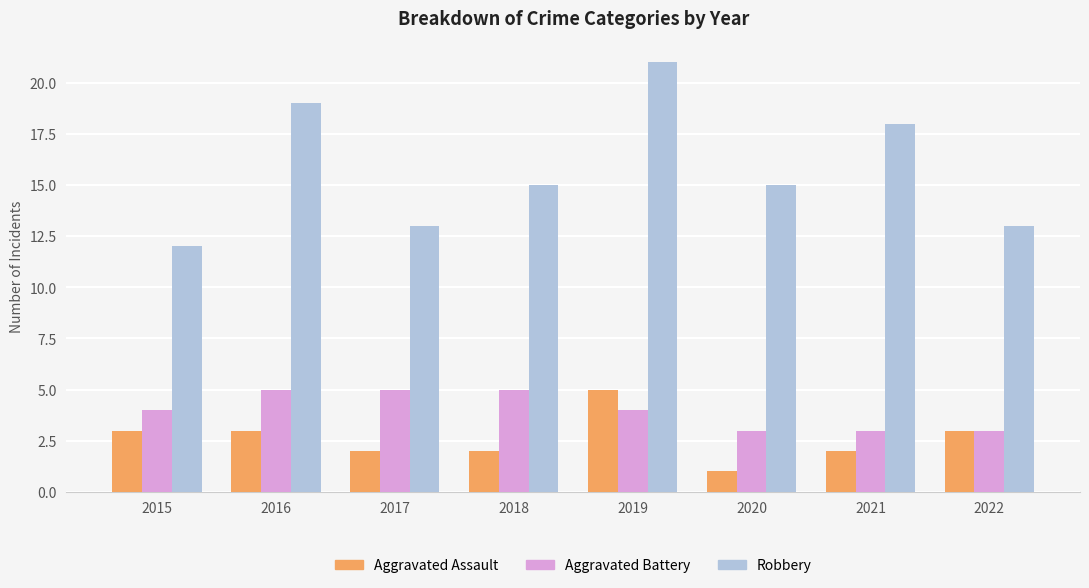

What is the value of the Robbery bar at the 3rd from the left?

13